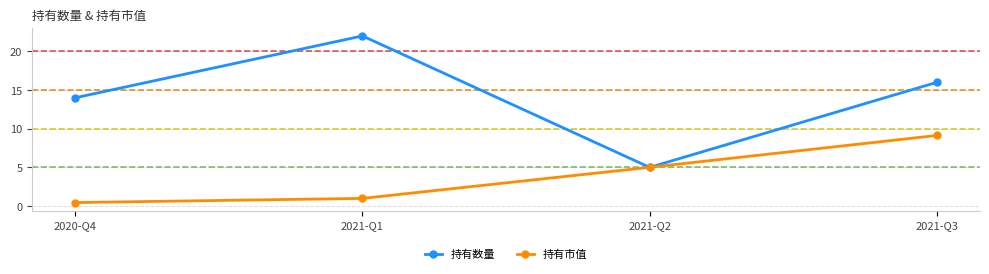

Read the 持有数量 value at 2021-Q1.

22.0